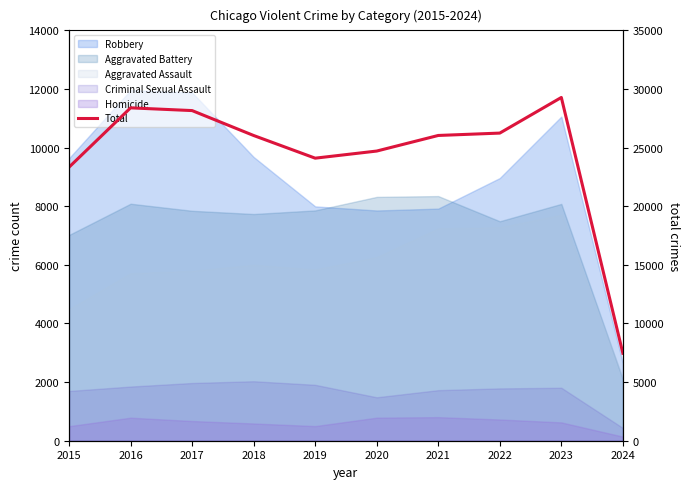

Is it true that the value at 2024 is 11734?

False